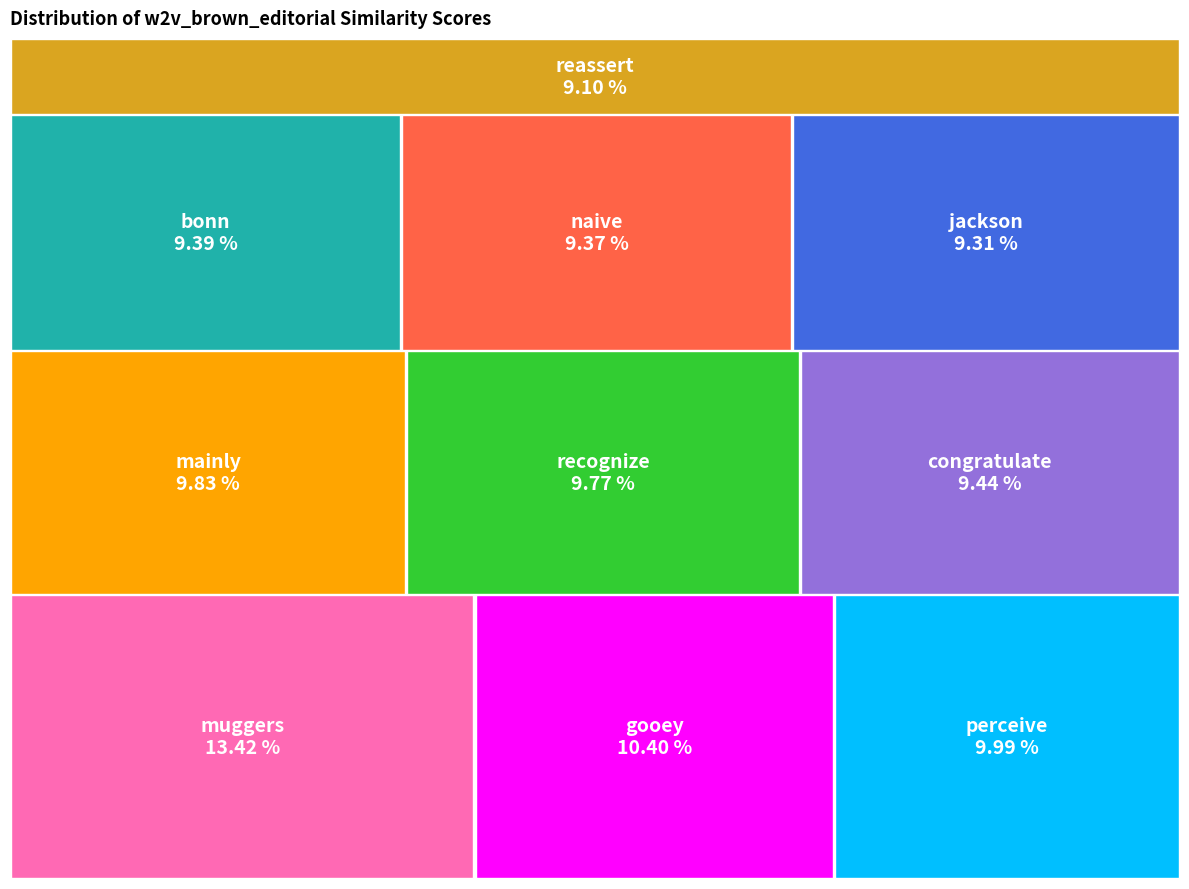

How much of the chart is everything except mainly?

90.2%